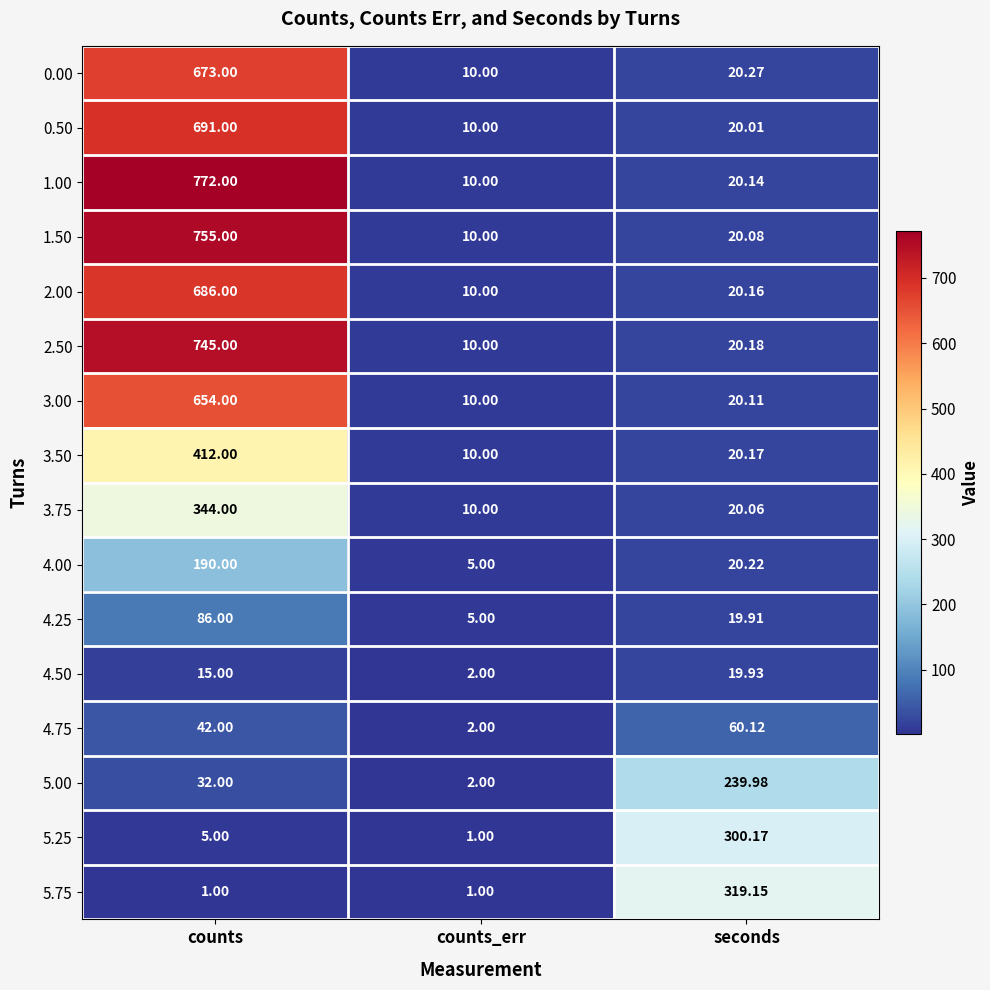

List the labels in order of 3.75 value, smallest first.

counts_err, seconds, counts